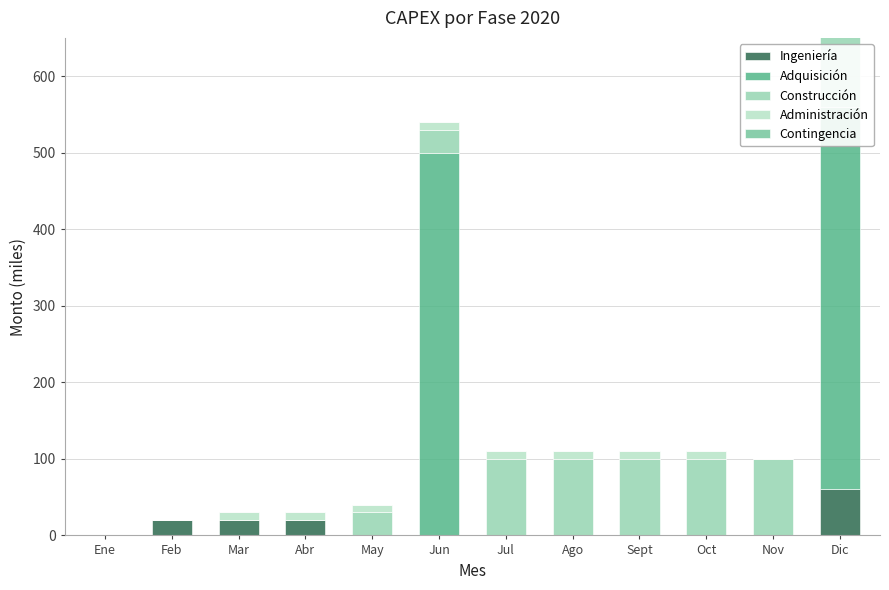

What position from the left is Jul?

7